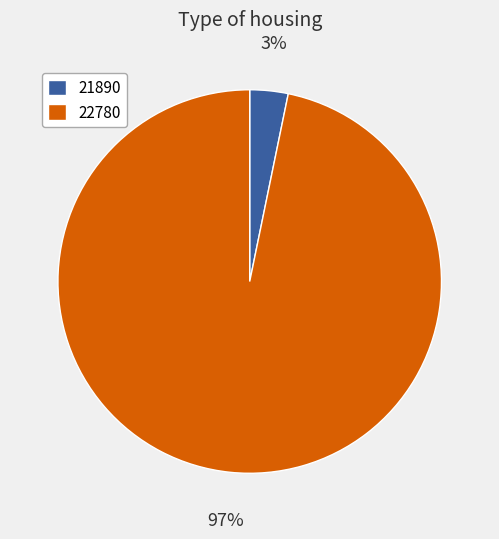

The 21890 slice represents 17% of the pie. True or false?

False